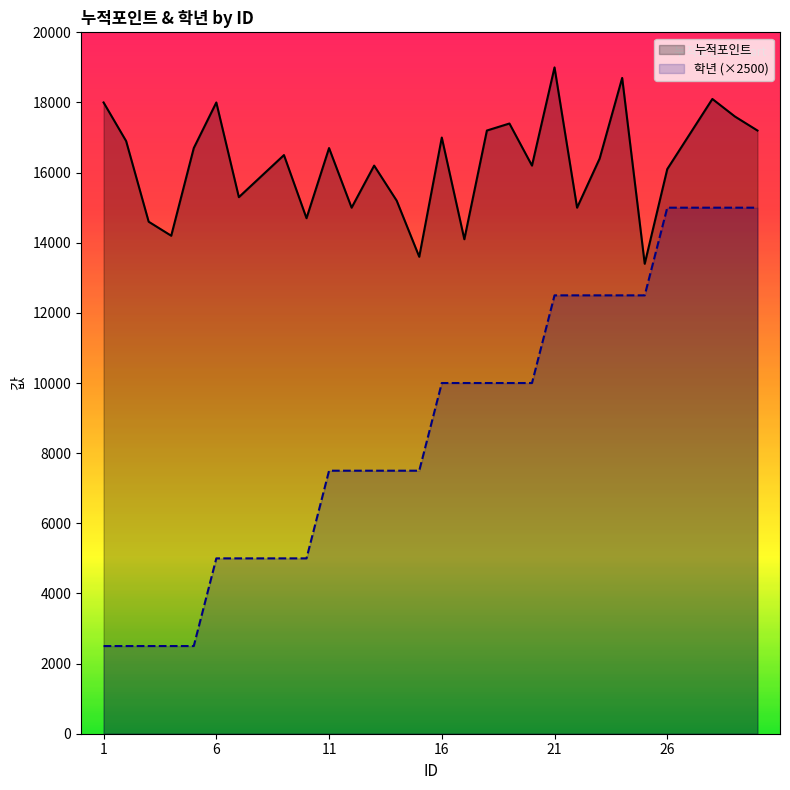

True or false: 학년 (×2500) has more than 0 interior local peaks.

False